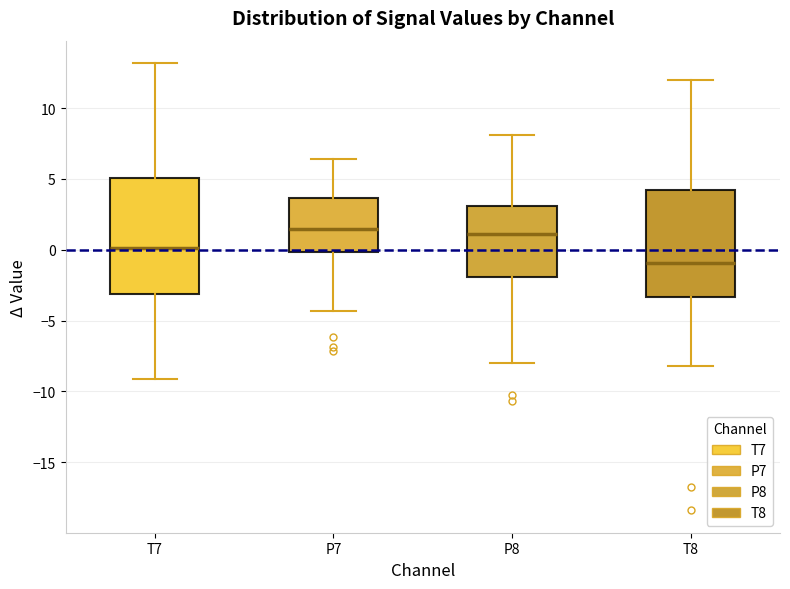

Reading left to right, read every box against the y-axis: the position of its median line, the range the box covers, and the ends of its whiskers. The values are not printed on the chart, so give them approximately, as read against the axis.

T7: median 0.0, box -3.0 to 5.0, whiskers -9.0 to 13.0
P7: median 1.5, box 0.0 to 3.5, whiskers -4.5 to 6.5
P8: median 1.0, box -2.0 to 3.0, whiskers -8.0 to 8.0
T8: median -1.0, box -3.5 to 4.0, whiskers -8.0 to 12.0